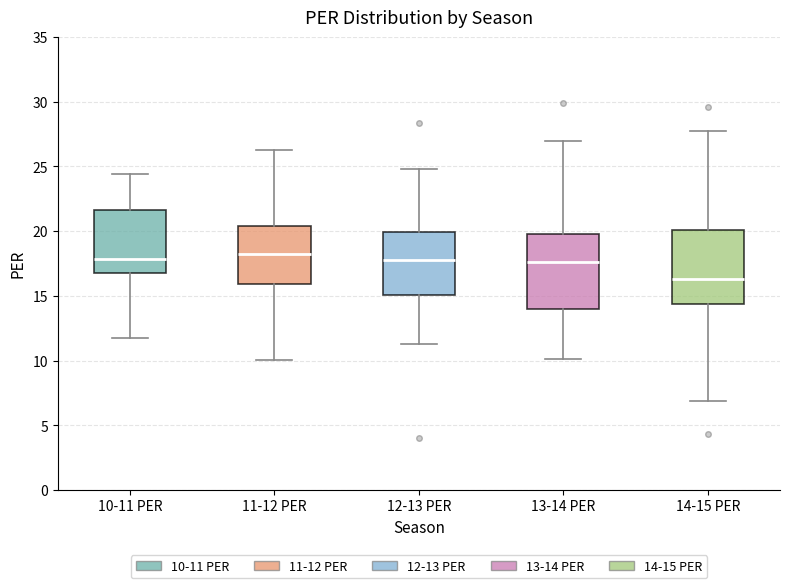

Reading left to right, read every box against the y-axis: the position of its median line, the range the box covers, and the ends of its whiskers. The values are not printed on the chart, so give them approximately, as read against the axis.

10-11 PER: median 18.0, box 17.0 to 21.5, whiskers 12.0 to 24.5
11-12 PER: median 18.0, box 16.0 to 20.5, whiskers 10.0 to 26.5
12-13 PER: median 18.0, box 15.0 to 20.0, whiskers 11.5 to 25.0
13-14 PER: median 17.5, box 14.0 to 20.0, whiskers 10.0 to 27.0
14-15 PER: median 16.5, box 14.5 to 20.0, whiskers 7.0 to 27.5